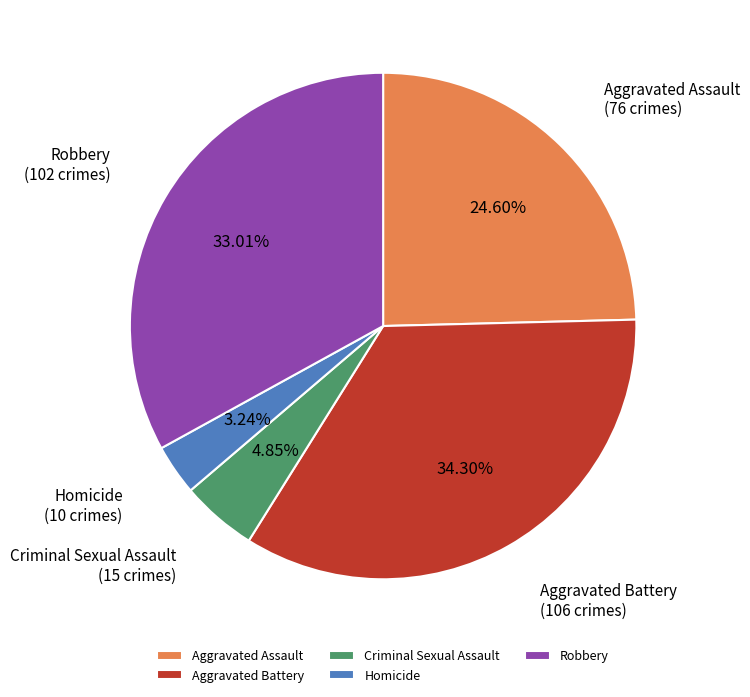

Which slice is the largest?

Aggravated Battery